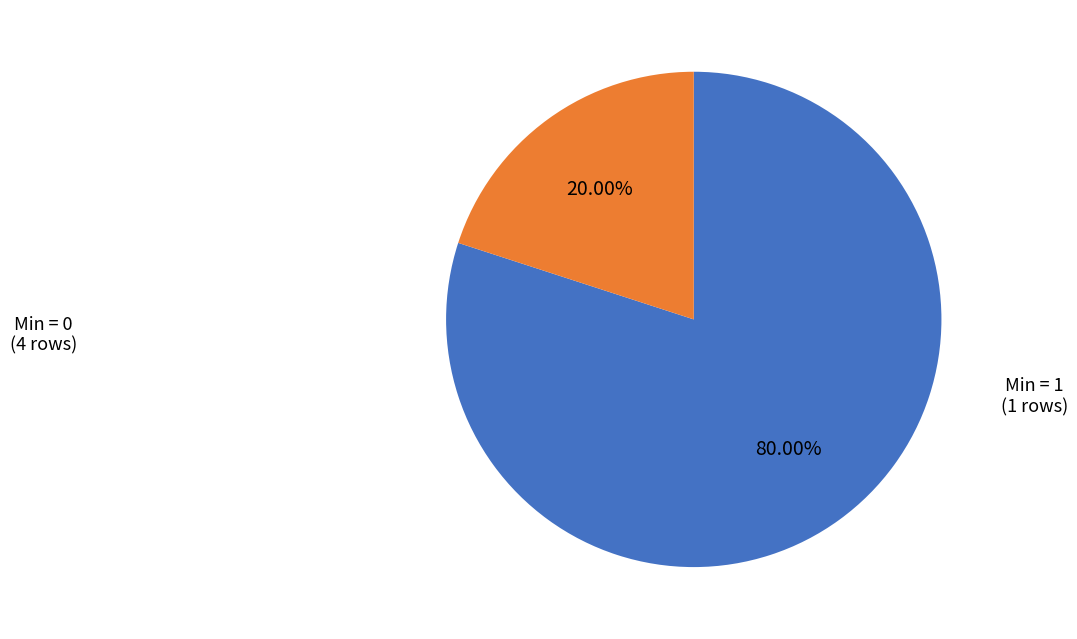

Is there a majority slice in this chart?

Yes